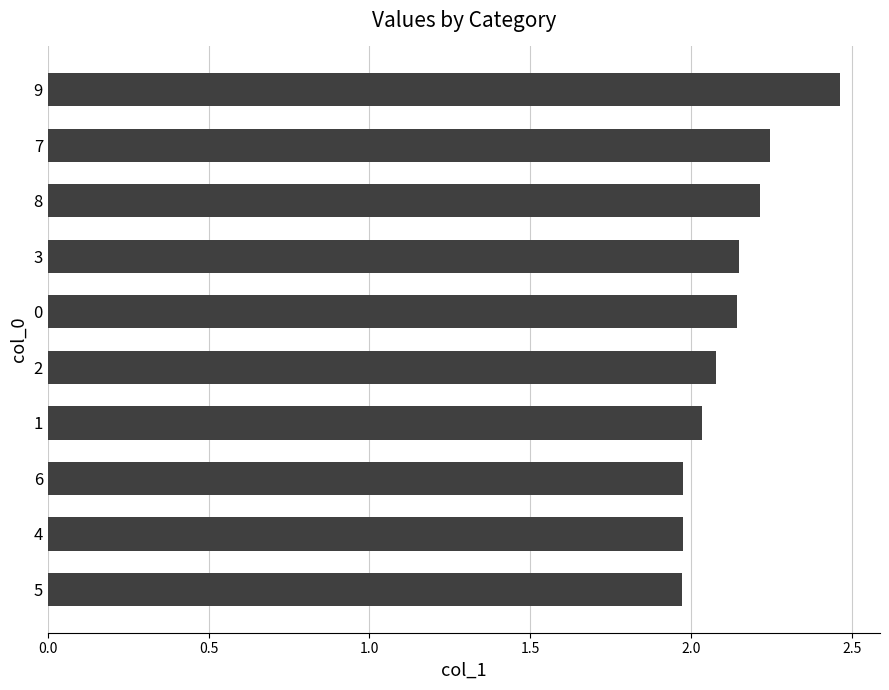

Approximately how many times larger is the value at 8 compared to 6?

1.1